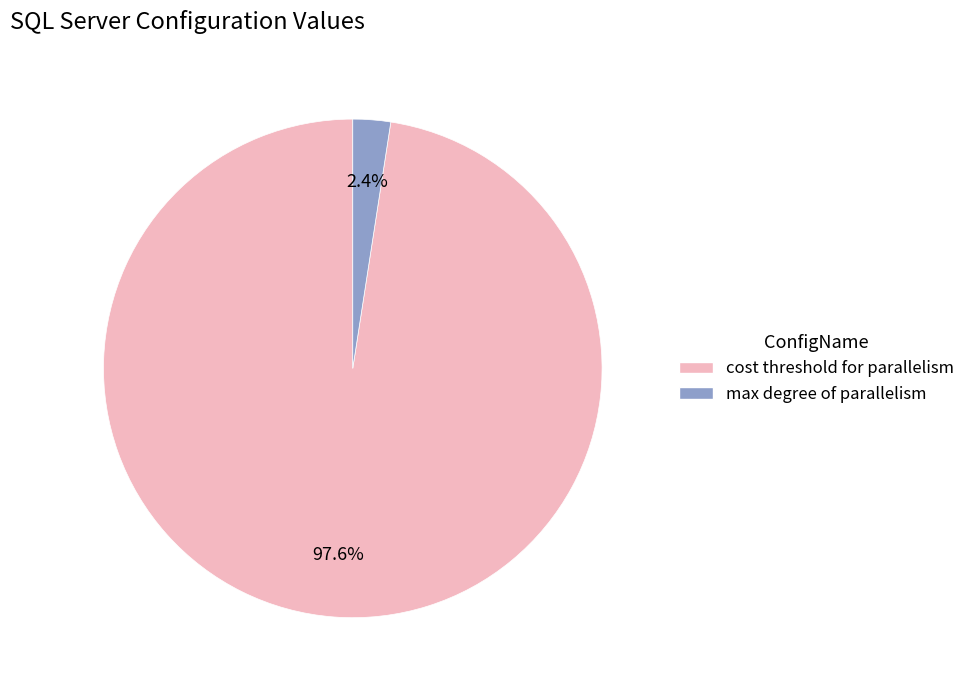

How many segments does this pie chart have?

2